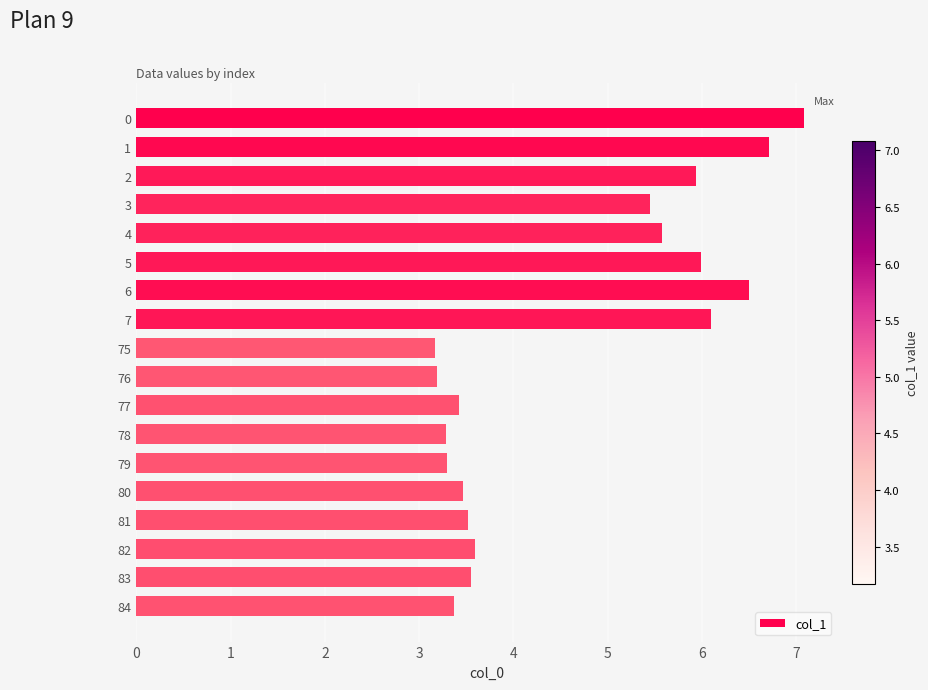

What is the maximum value shown in the chart?

7.1